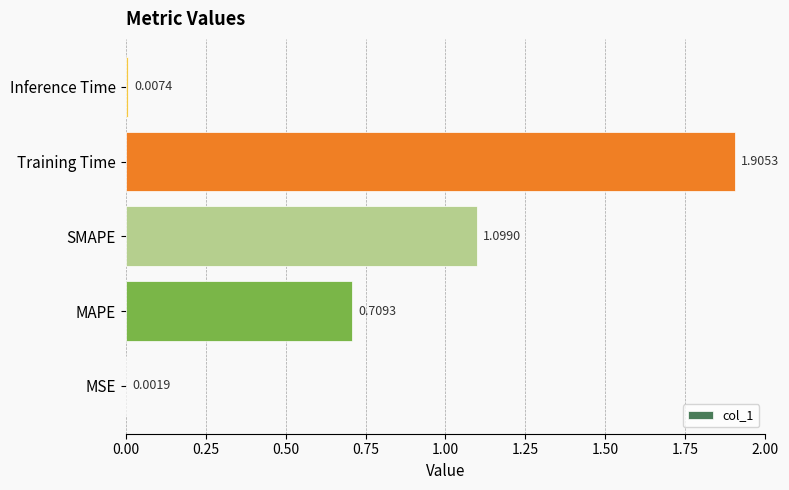

Are the bars horizontal?

Yes